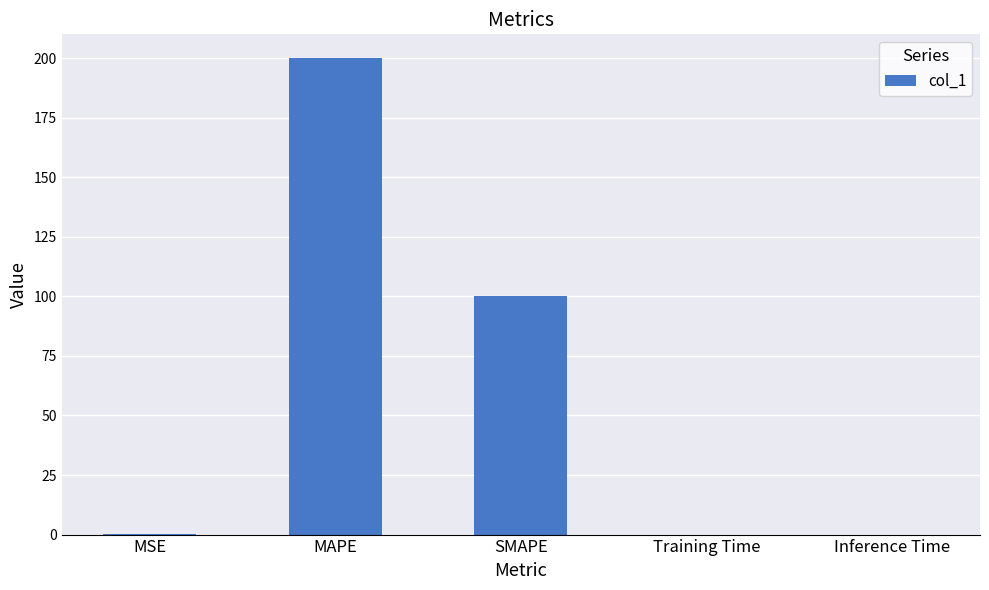

Which label corresponds to the largest value in the chart?

MAPE